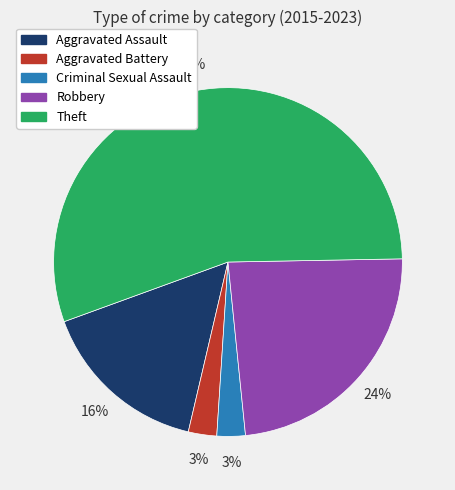

How many slices are in this pie chart?

5